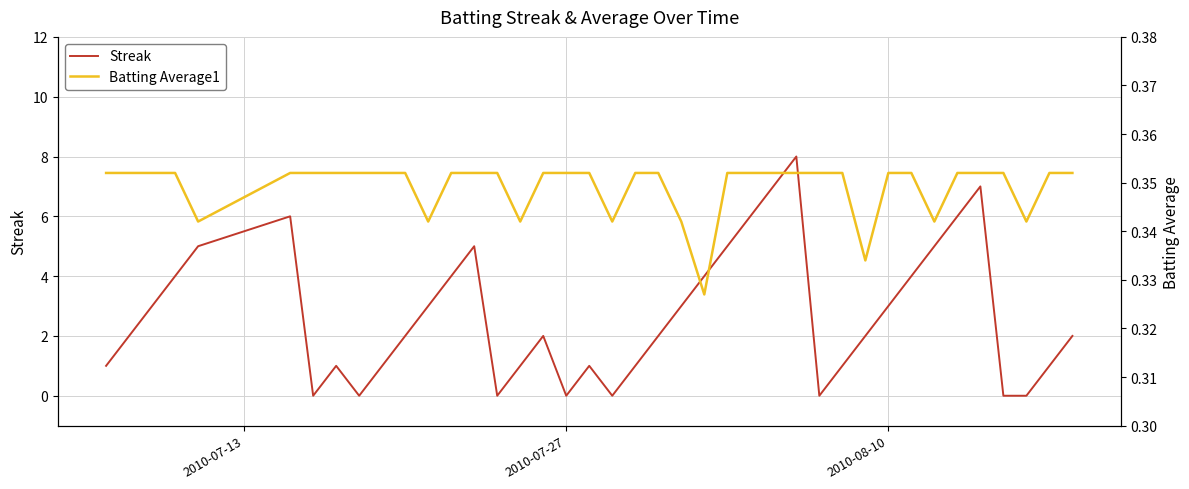

Does the chart display data point markers on the line(s)?

No